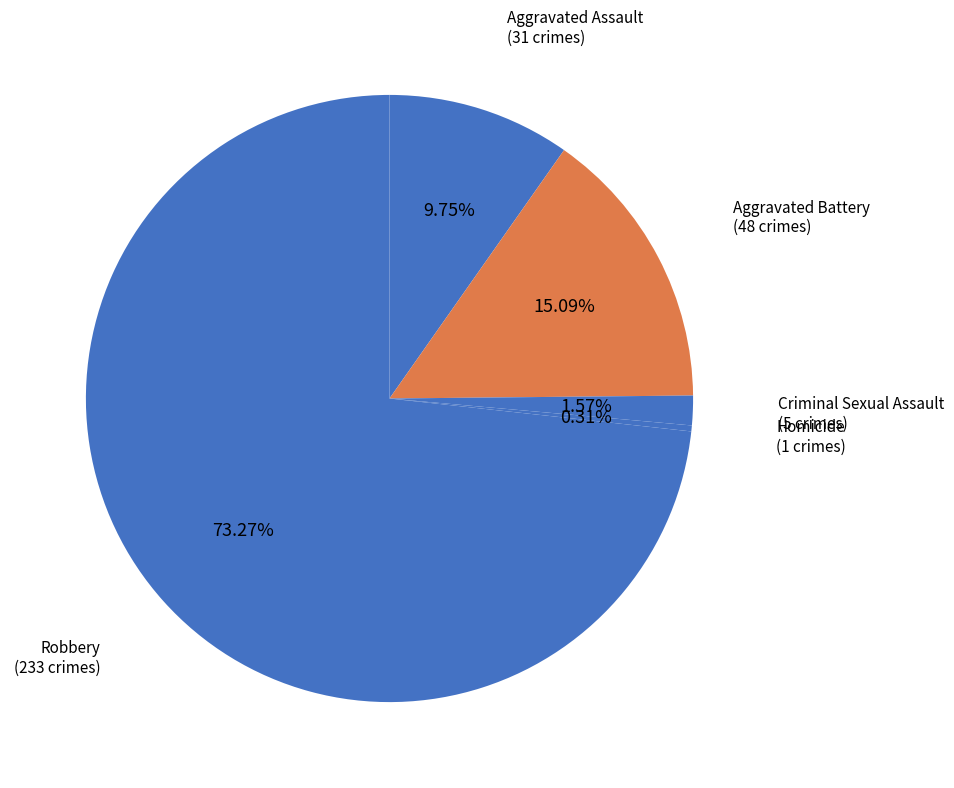

Is Aggravated Assault the majority of the pie?

No